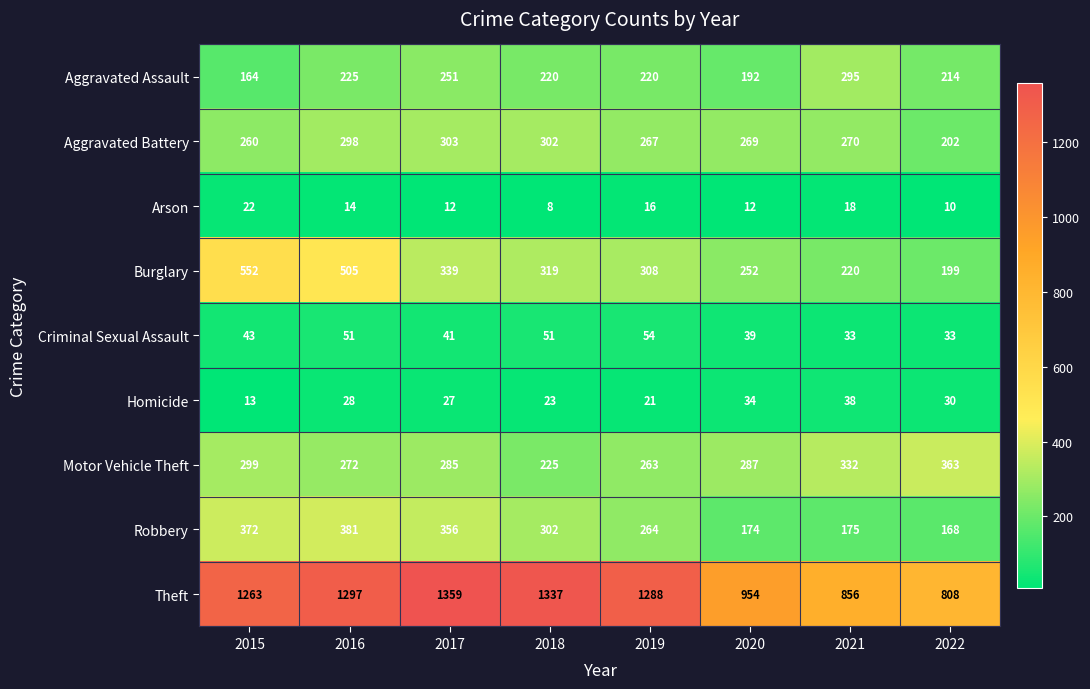

How many categories are shown in the chart?

8